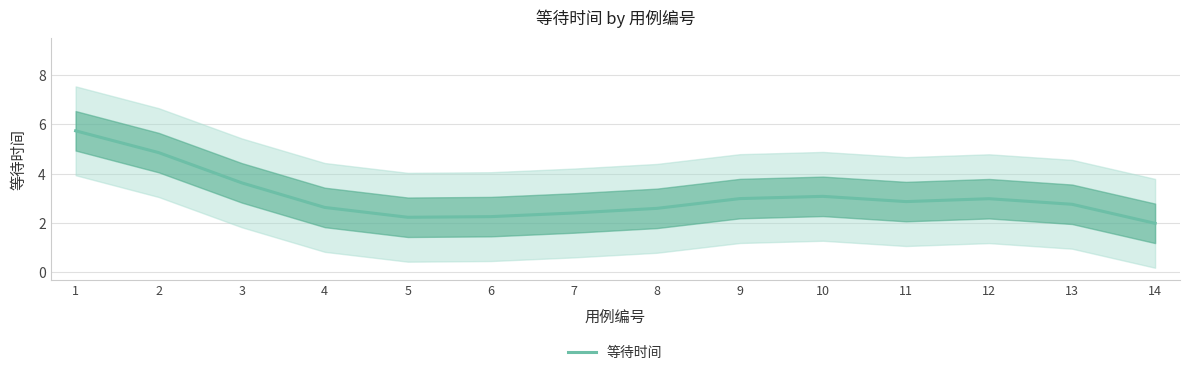

Where is the first local minimum?

5